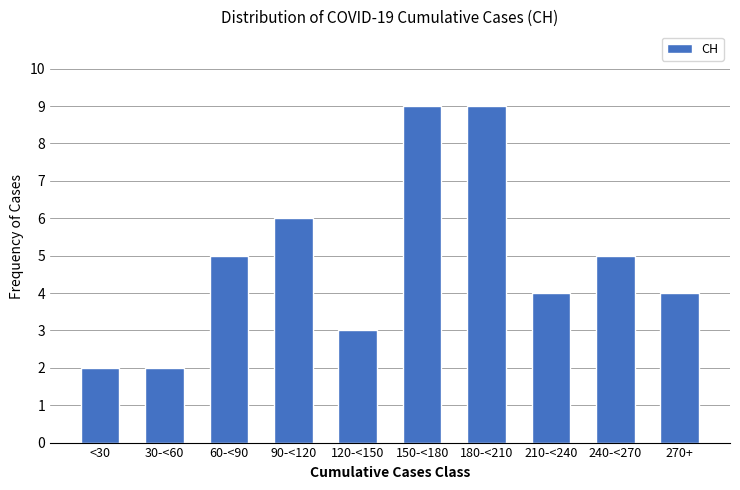

Reading left to right, list all the values displayed in this chart.

<30=2	30-<60=2	60-<90=5	90-<120=6	120-<150=3	150-<180=9	180-<210=9	210-<240=4	240-<270=5	270+=4